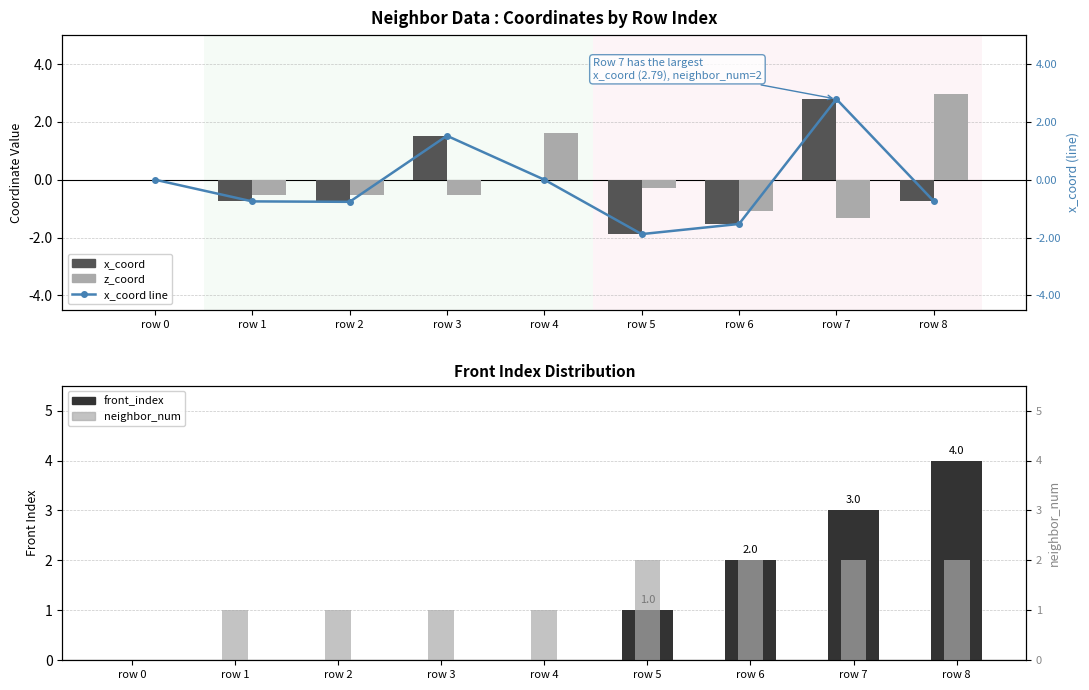

At which label is x_coord line closest to 0?

row 0